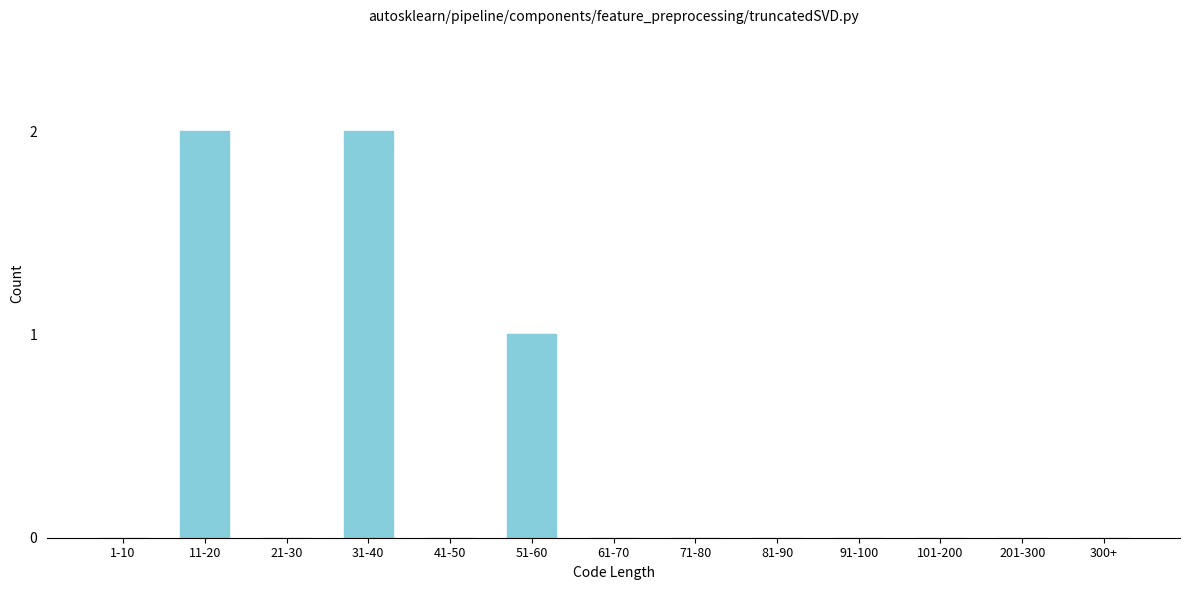

Reading left to right, extract all data points from this chart.

1-10=0	11-20=2	21-30=0	31-40=2	41-50=0	51-60=1	61-70=0	71-80=0	81-90=0	91-100=0	101-200=0	201-300=0	300+=0